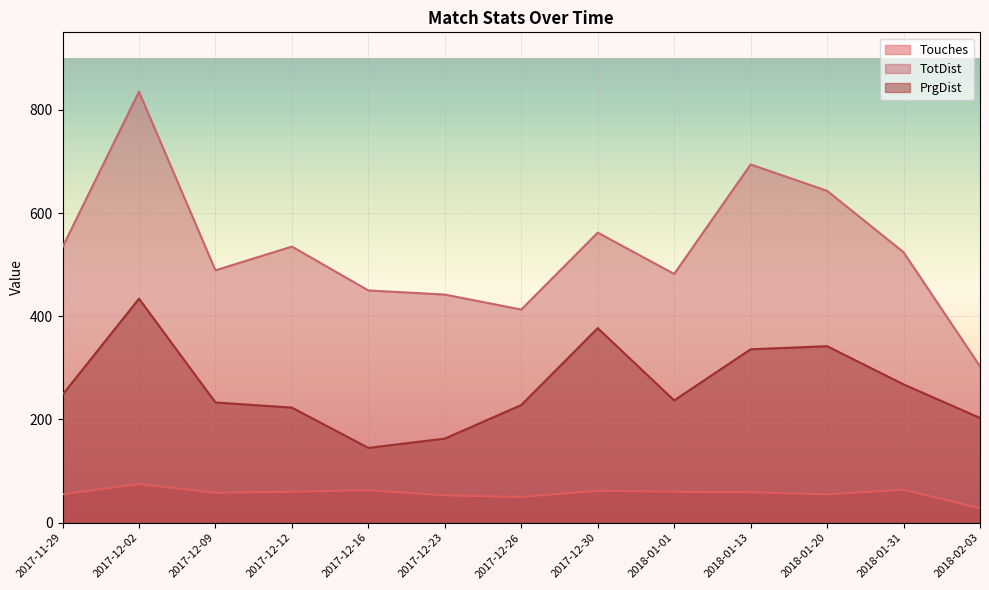

True or false: PrgDist and Touches cross at least once.

False